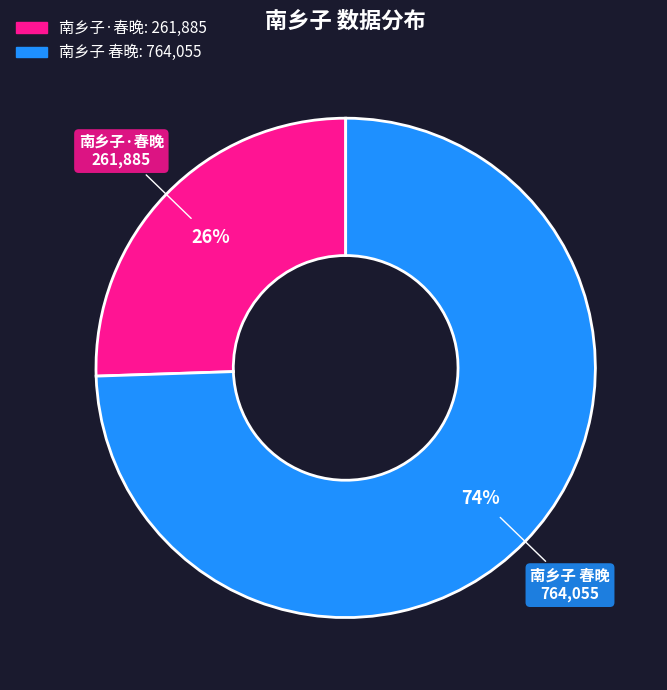

Is it true that 南乡子·春晚 is 38% of the pie?

False